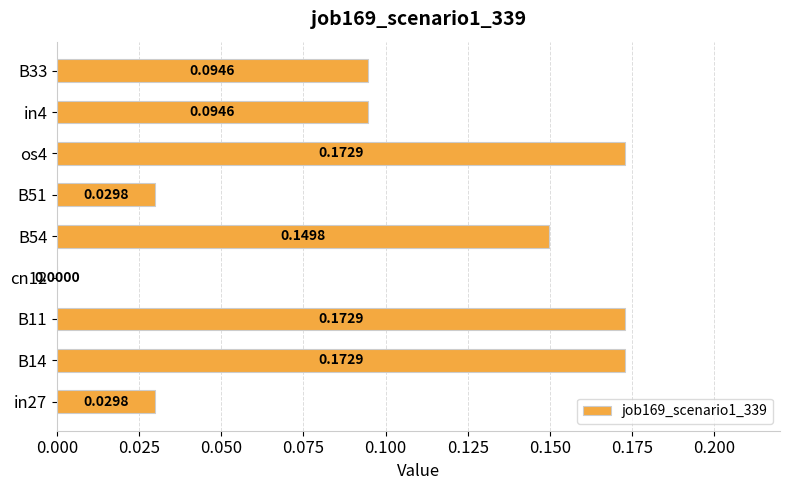

What is the sum of all values?

0.9